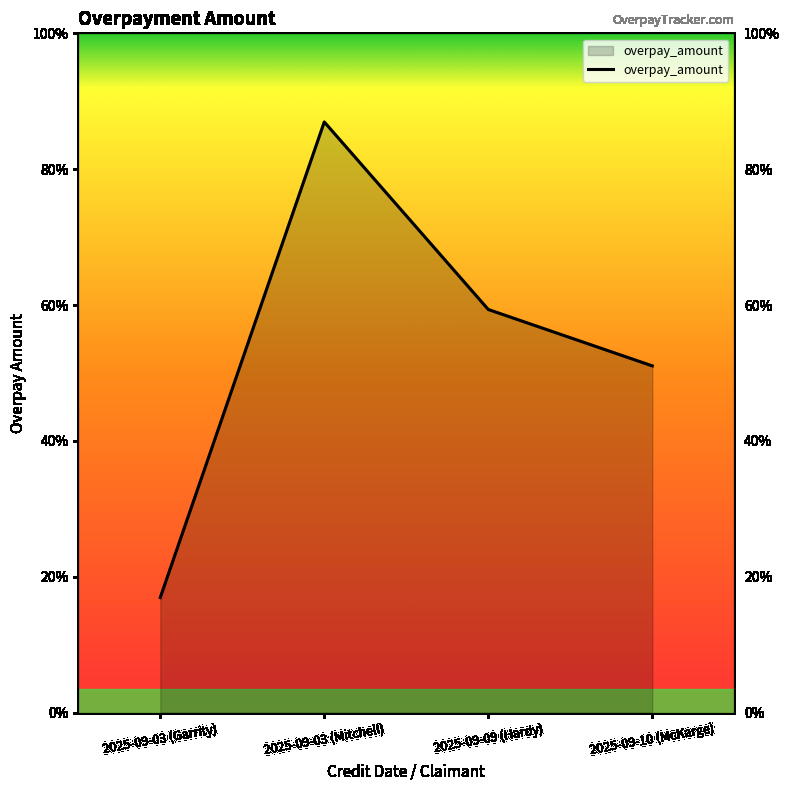

What is the label of the 2nd point from the right?

2025-09-09 (Hardy)